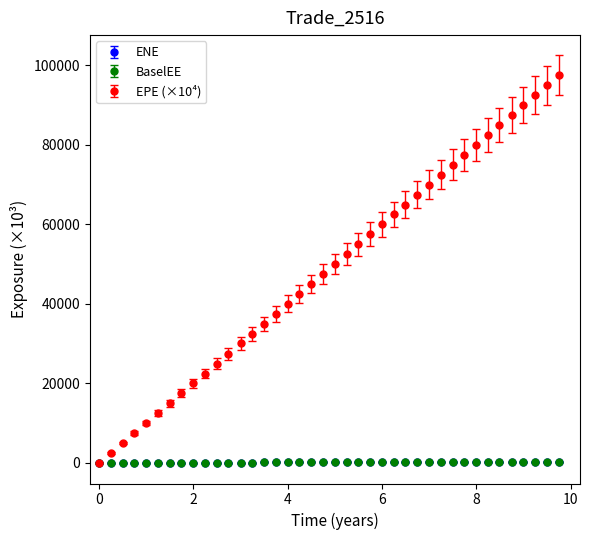

Which series has the largest range (max minus min)?

EPE (×10⁴)